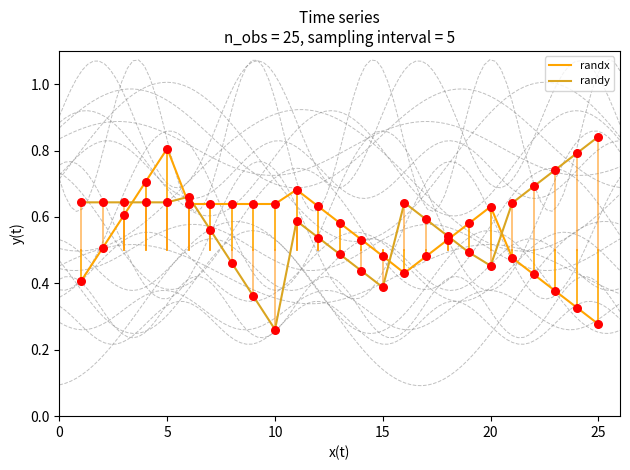

At how many categories does at least one series exceed 0?

25